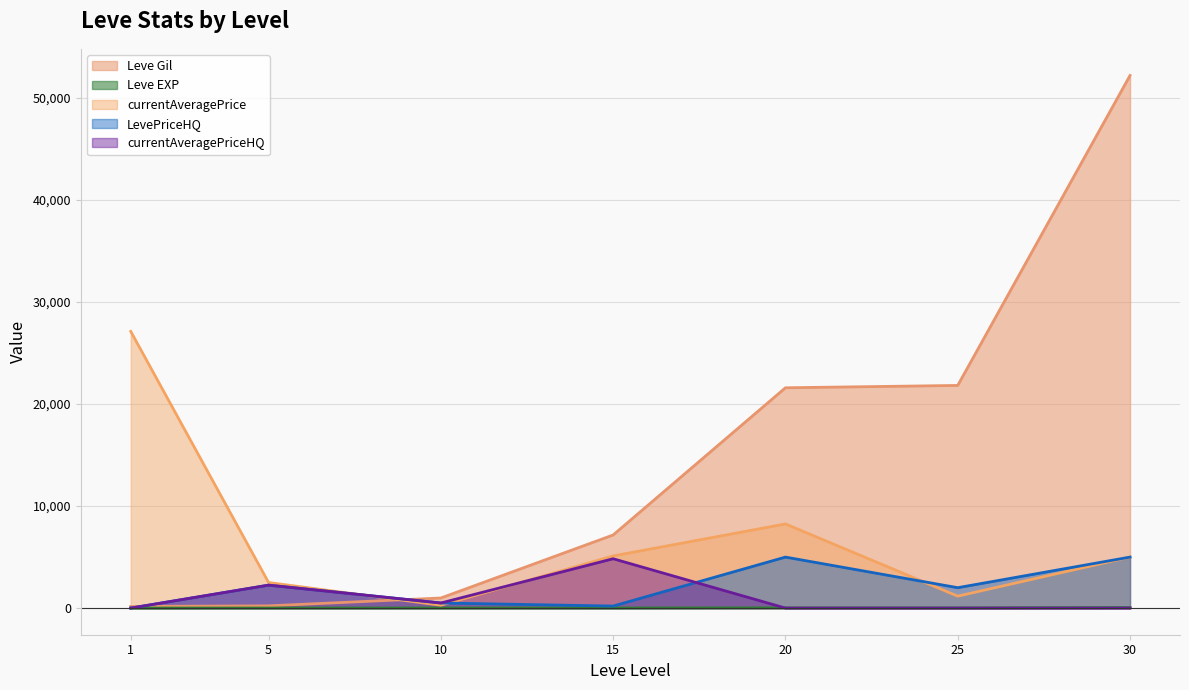

At which label does LevePriceHQ reach its peak?

20